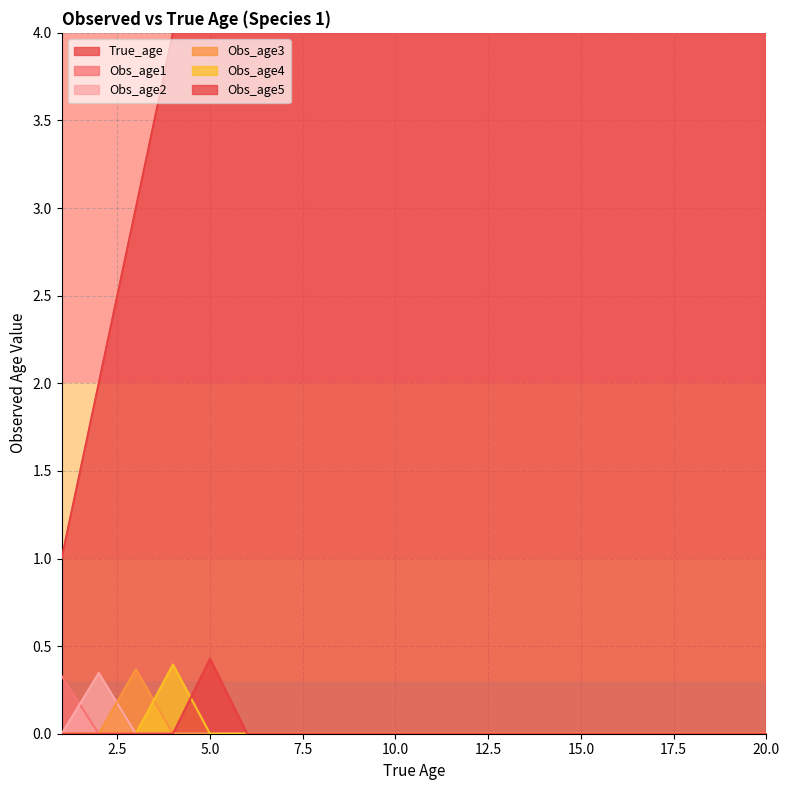

True or false: Obs_age1 has more than 0 interior local peaks.

False